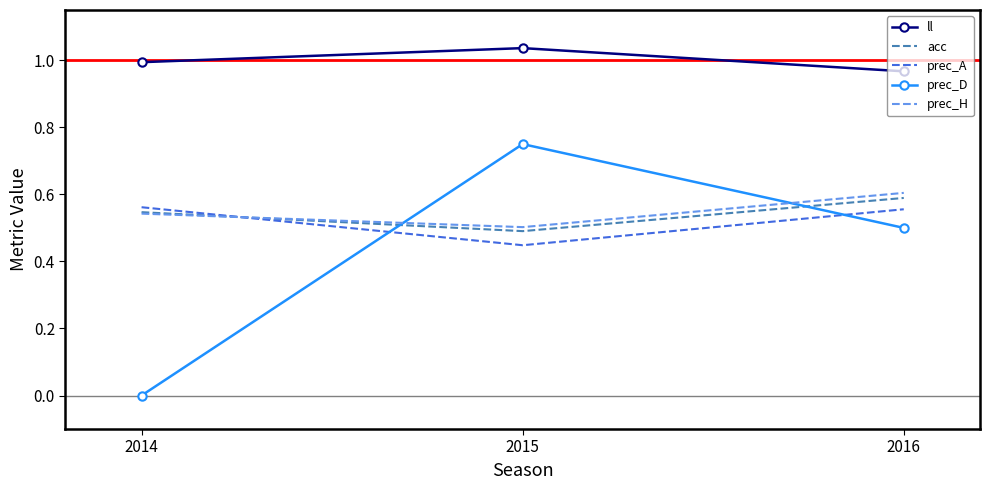

At which label is prec_H closest to 0?

2015